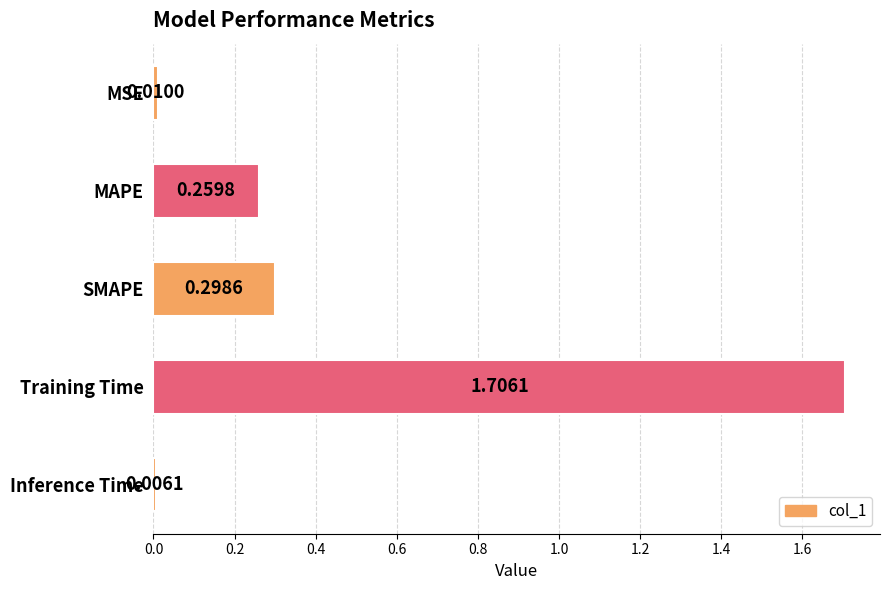

Which category has the highest value across all series?

Training Time